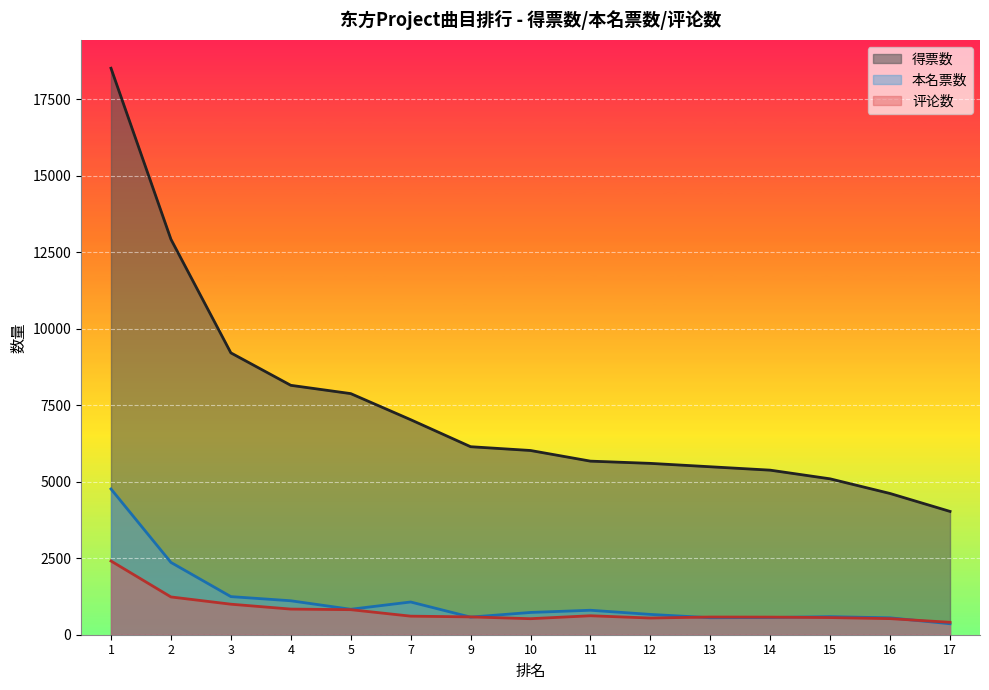

Reading left to right, list all the values displayed in this chart.

得票数: 1=18520	2=12929	3=9215	4=8154	5=7883	7=7030	9=6147	10=6023	11=5675	12=5602	13=5491	14=5380	15=5096	16=4617	17=4031
本名票数: 1=4765	2=2364	3=1246	4=1110	5=832	7=1070	9=576	10=728	11=800	12=664	13=556	14=563	15=590	16=552	17=359
评论数: 1=2410	2=1235	3=998	4=838	5=819	7=607	9=583	10=524	11=620	12=546	13=579	14=576	15=561	16=526	17=406